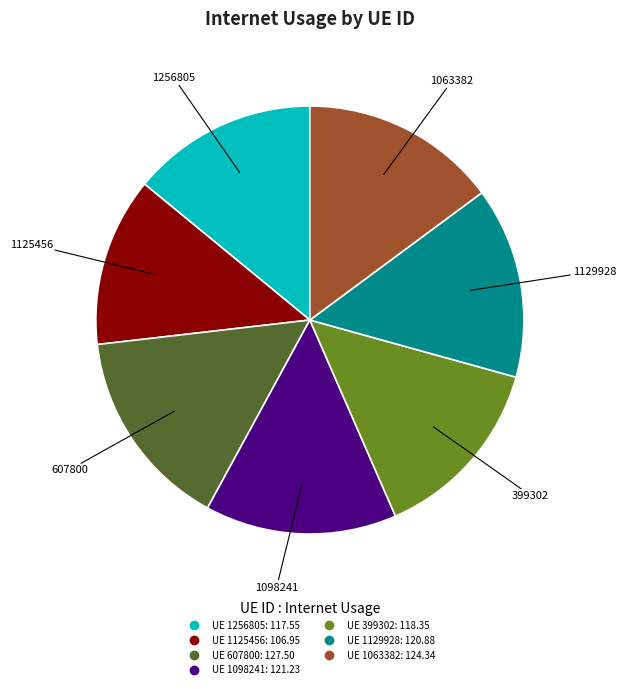

Count the number of slices in the pie.

7